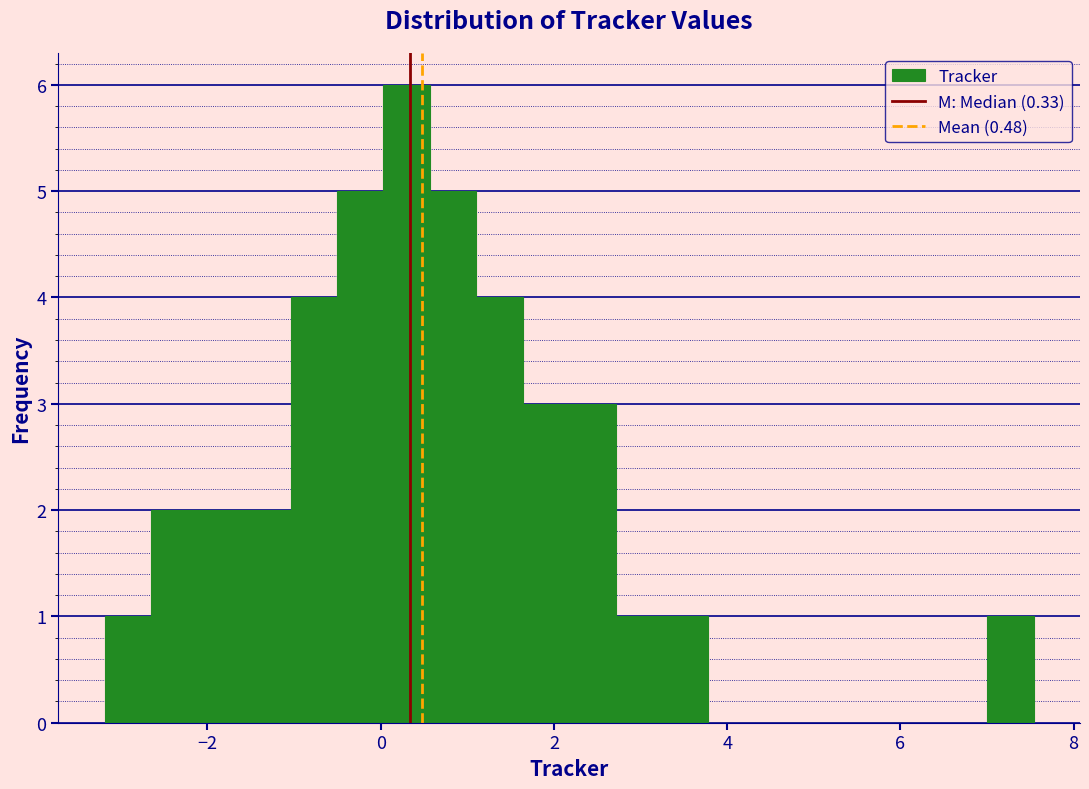

Read against the x-axis, roughly where is the centre of the tallest bar?

0.2